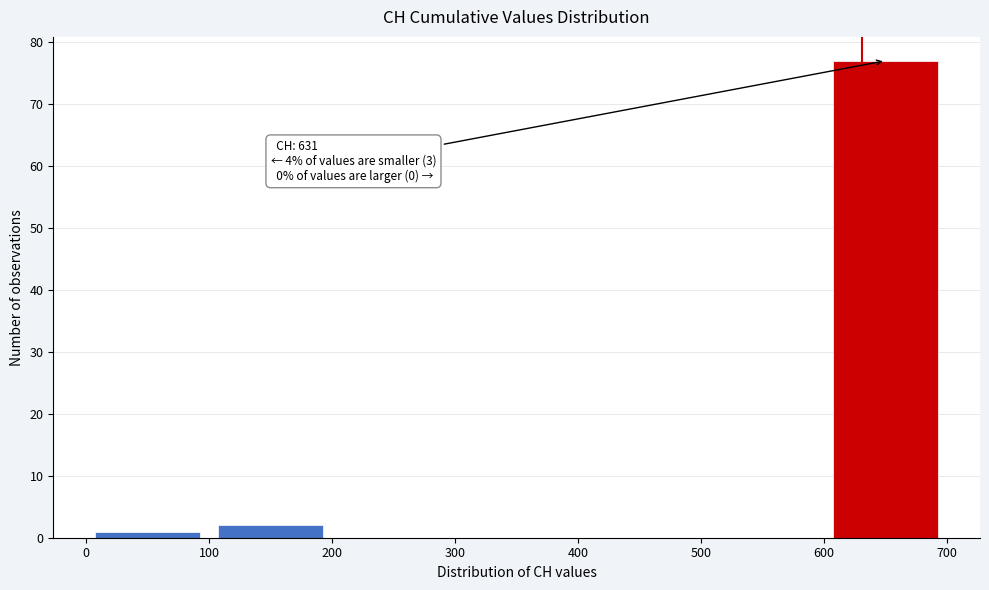

Which range on the x-axis has the tallest bar?

600 to 700